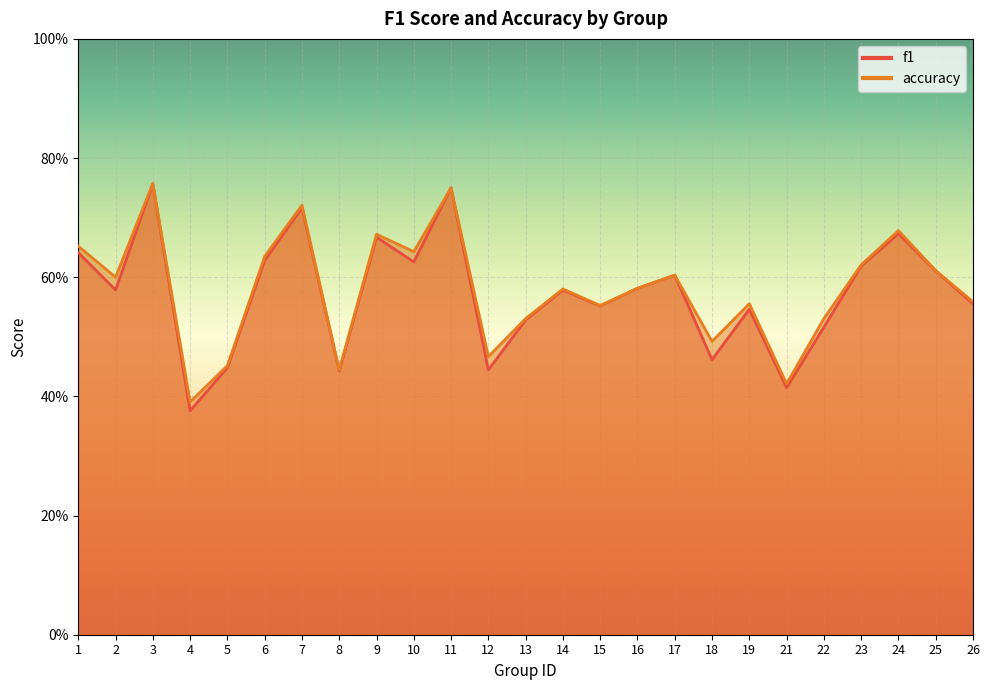

Reading right to left, extract all data points from this chart.

f1: 0.6	0.6	0.7	0.6	0.5	0.4	0.5	0.5	0.6	0.6	0.6	0.6	0.5	0.4	0.8	0.6	0.7	0.4	0.7	0.6	0.4	0.4	0.8	0.6	0.6
accuracy: 0.6	0.6	0.7	0.6	0.5	0.4	0.6	0.5	0.6	0.6	0.6	0.6	0.5	0.5	0.8	0.6	0.7	0.4	0.7	0.6	0.5	0.4	0.8	0.6	0.7